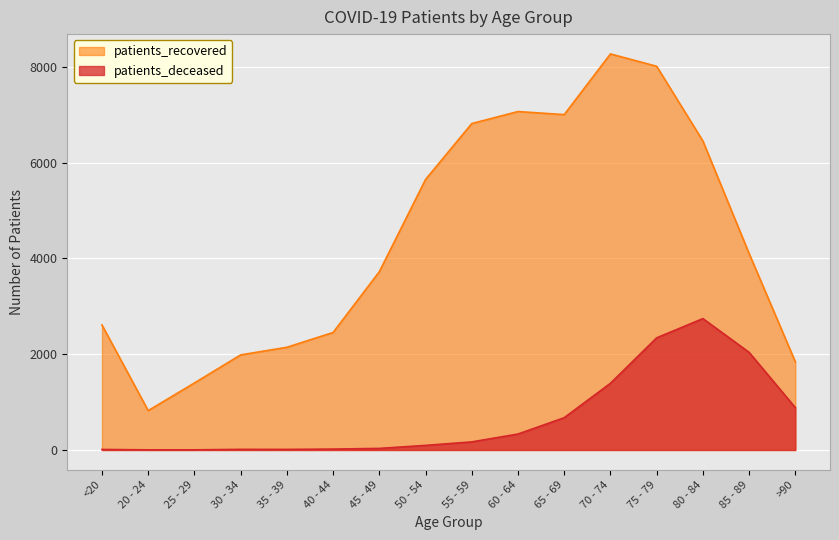

How many data points in patients_deceased are above 169?

7